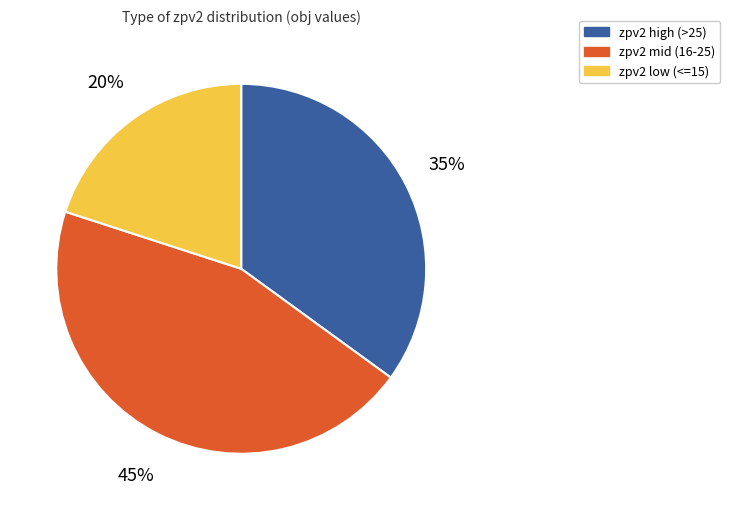

To the nearest percent, what portion does zpv2 mid (16-25) represent?

45%